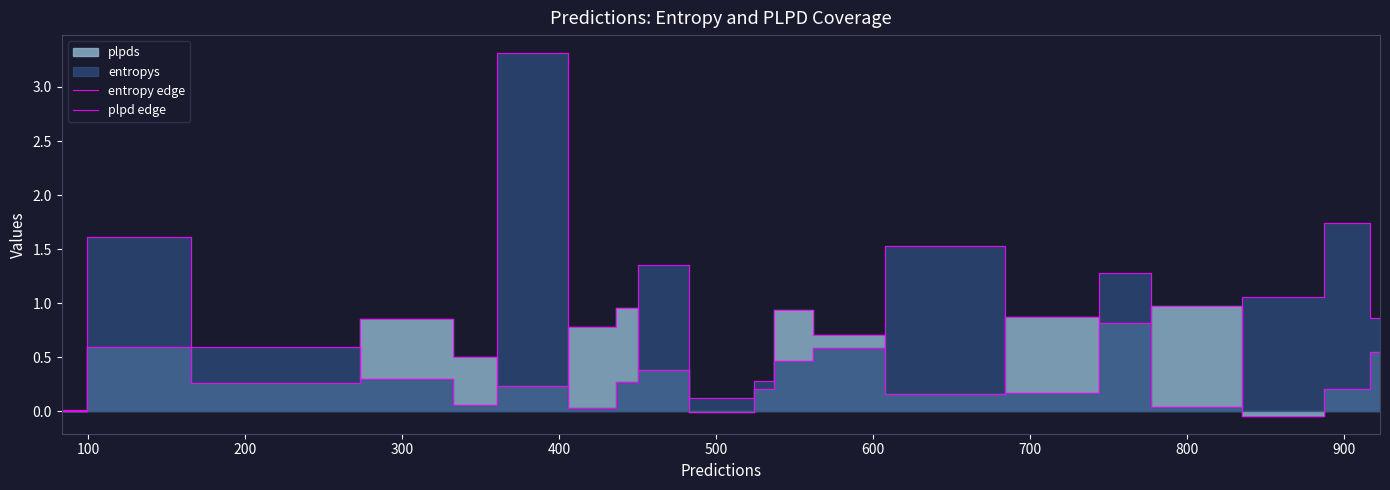

In entropy edge, how many points are lower than both neighbors (excluding endpoints)?

5